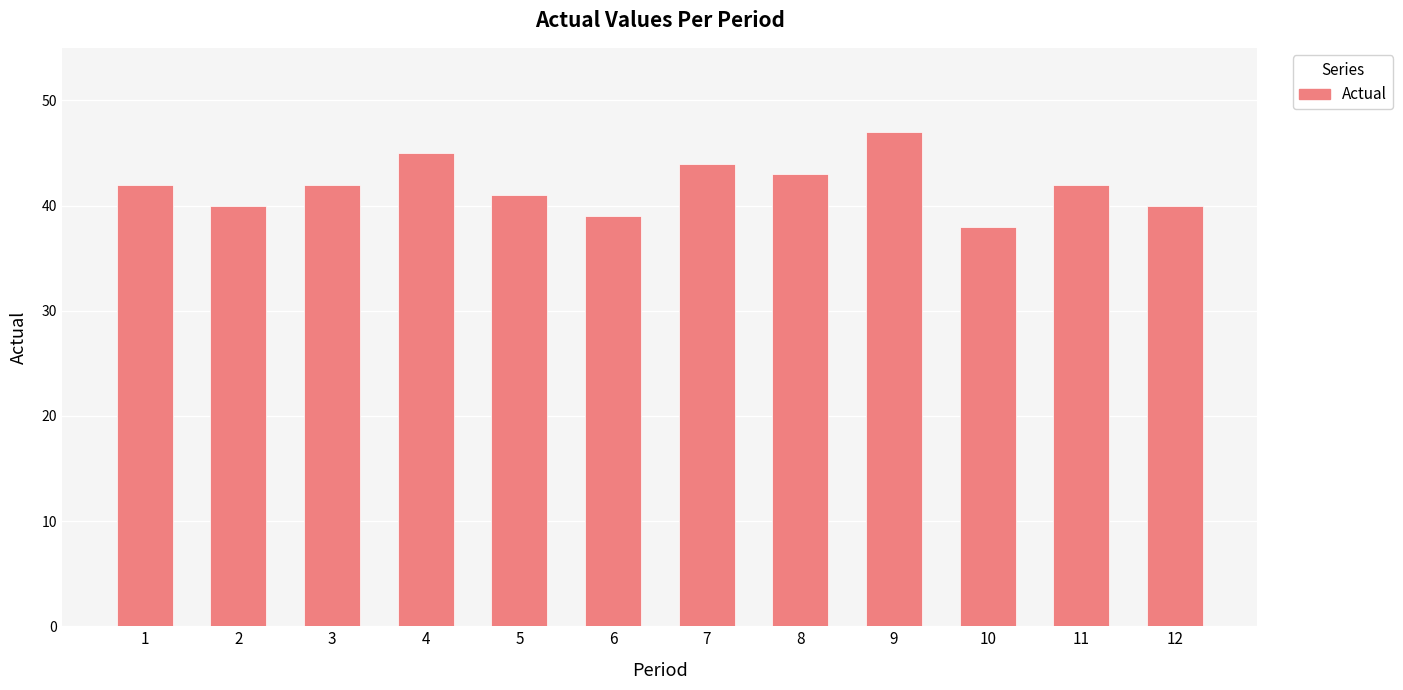

What is the sum of all values?

503